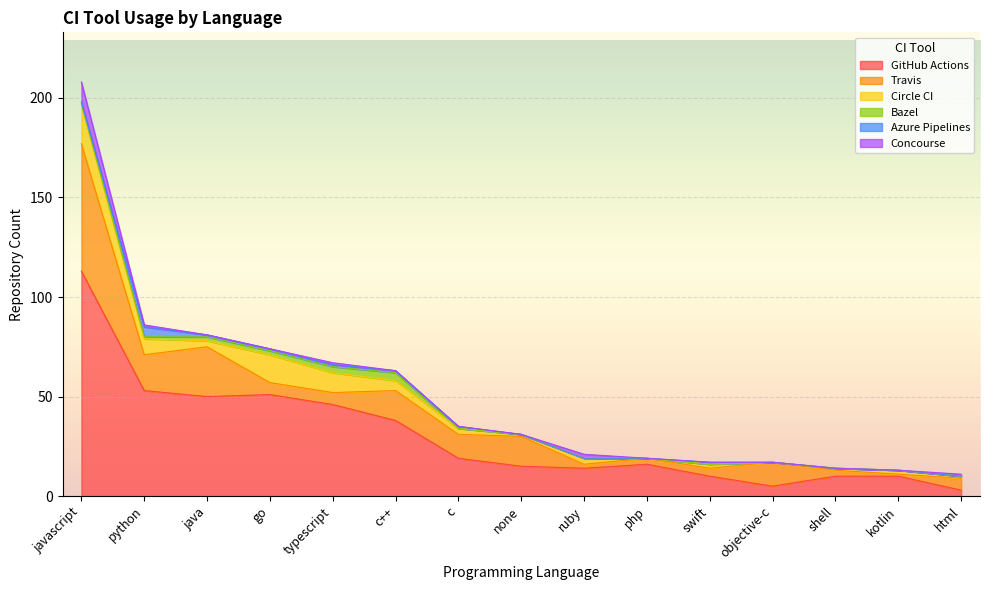

What is the difference between the highest and lowest values at html?

6